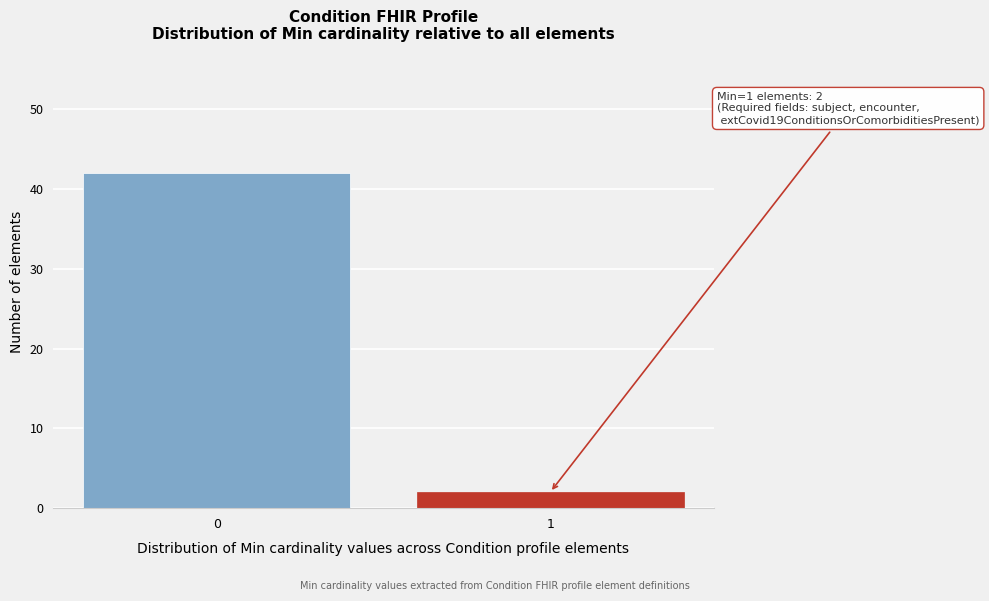

Reading left to right, list all the values displayed in this chart.

0=42	1=2